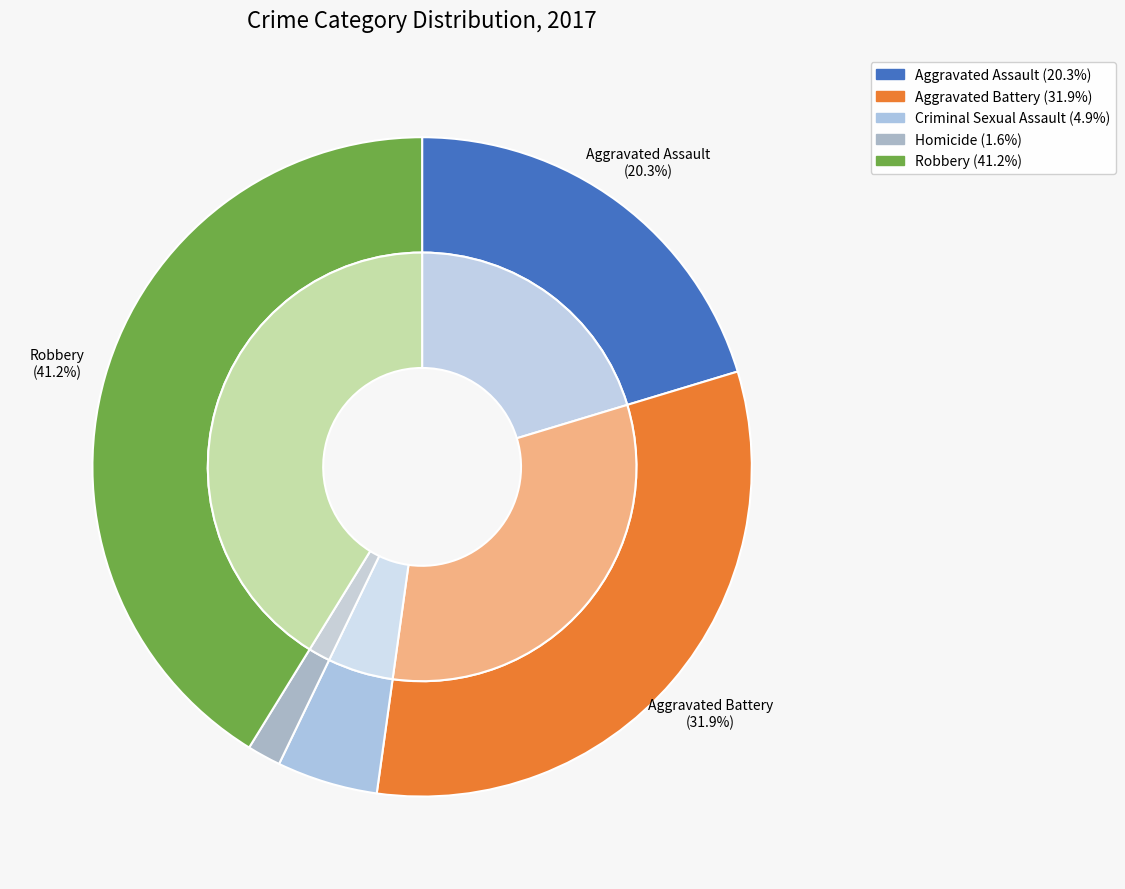

Does Criminal Sexual Assault represent more than half of the total?

No